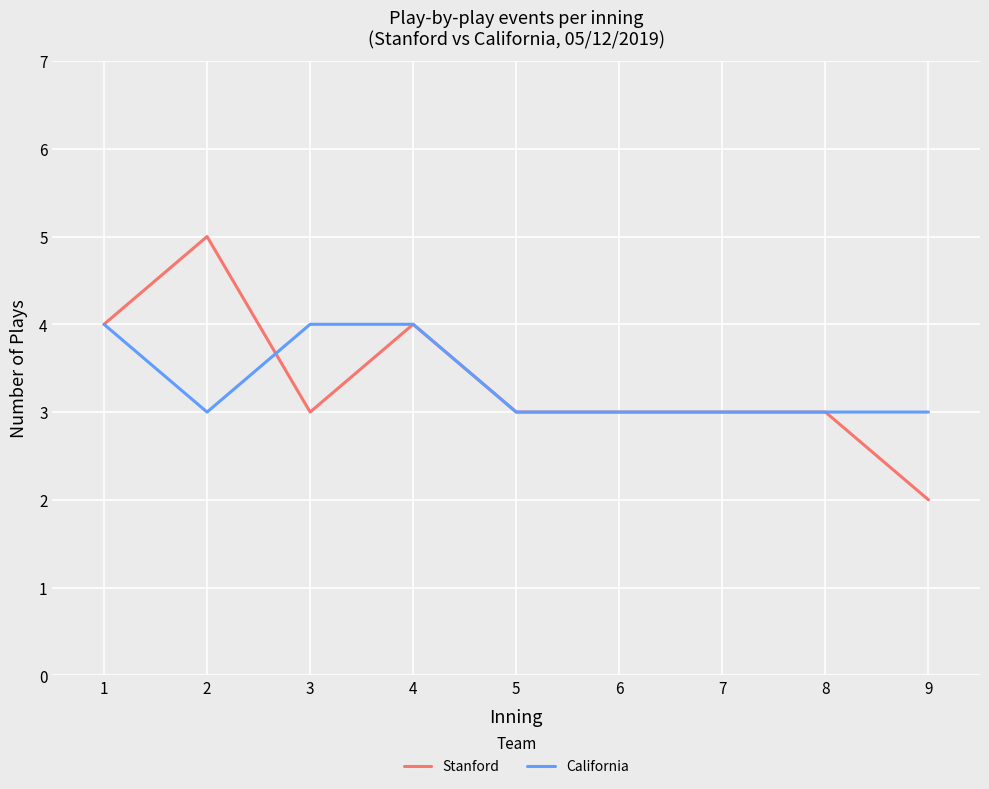

Where does the Stanford series first go above 3?

1